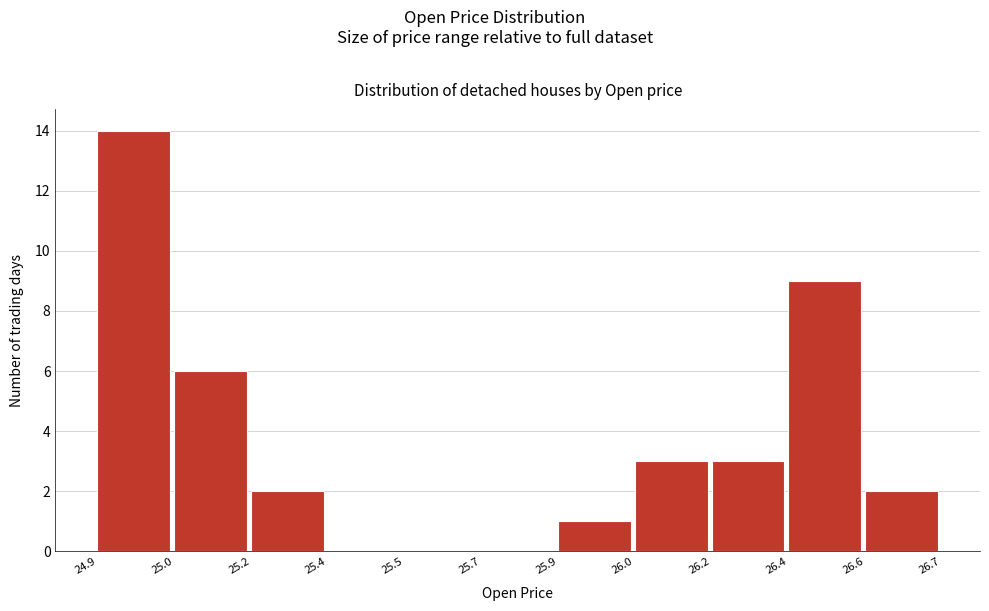

Reading left to right, list all the values displayed in this chart.

24.9=14	25.0=6	25.2=2	25.4=0	25.5=0	25.7=0	25.9=1	26.0=3	26.2=3	26.4=9	26.6=2